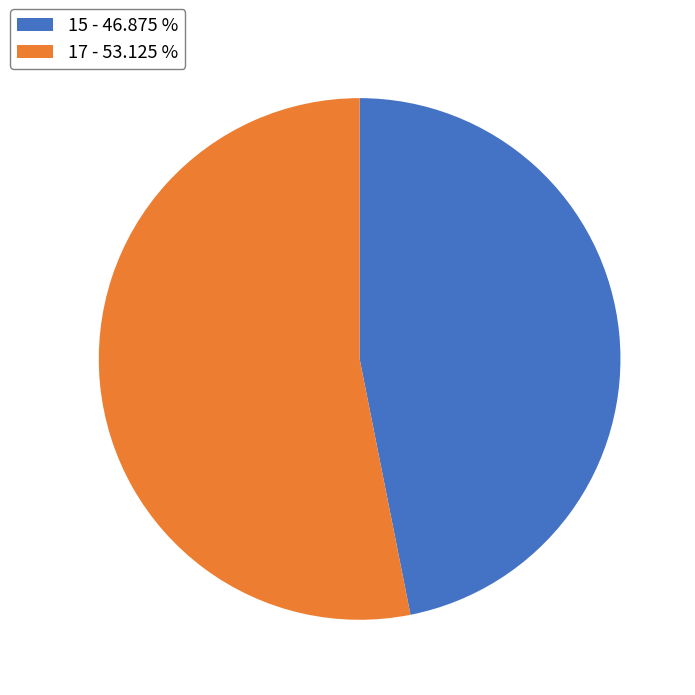

Which category has the biggest portion of the pie?

17